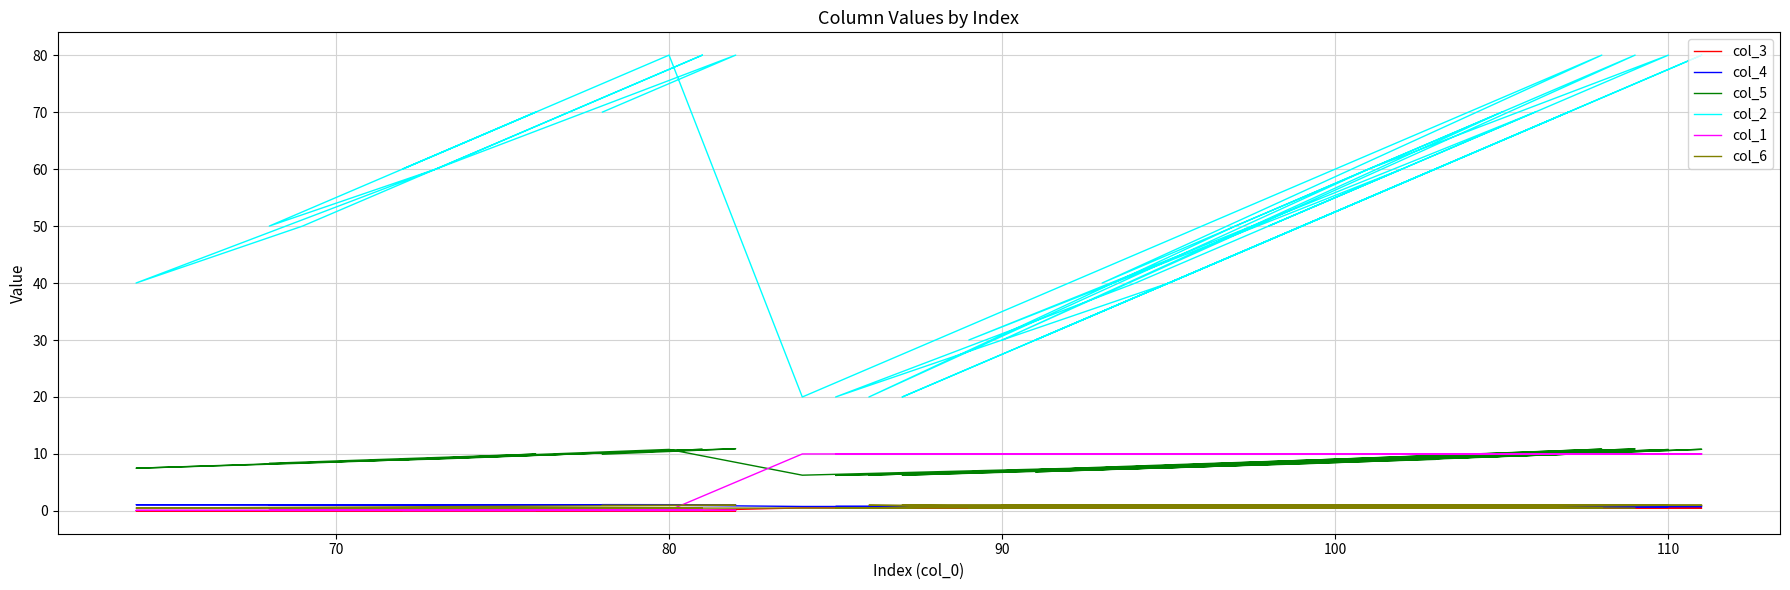

How many lines are shown in the chart?

6